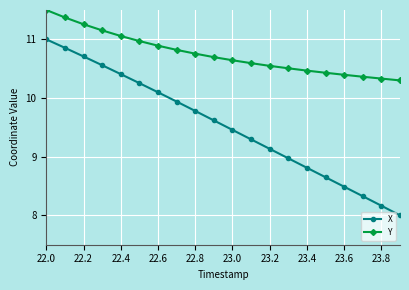

Rank the series by their average value, from highest to lowest.

Y, X